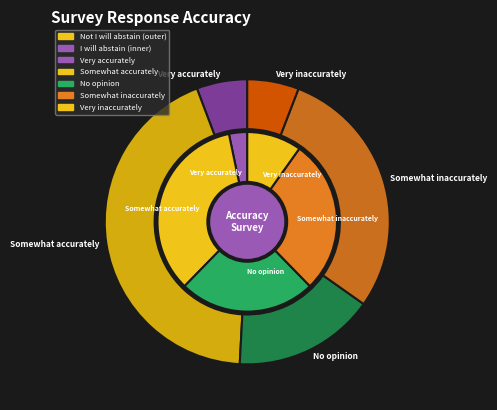

Does Somewhat accurately represent more than half of the total?

No